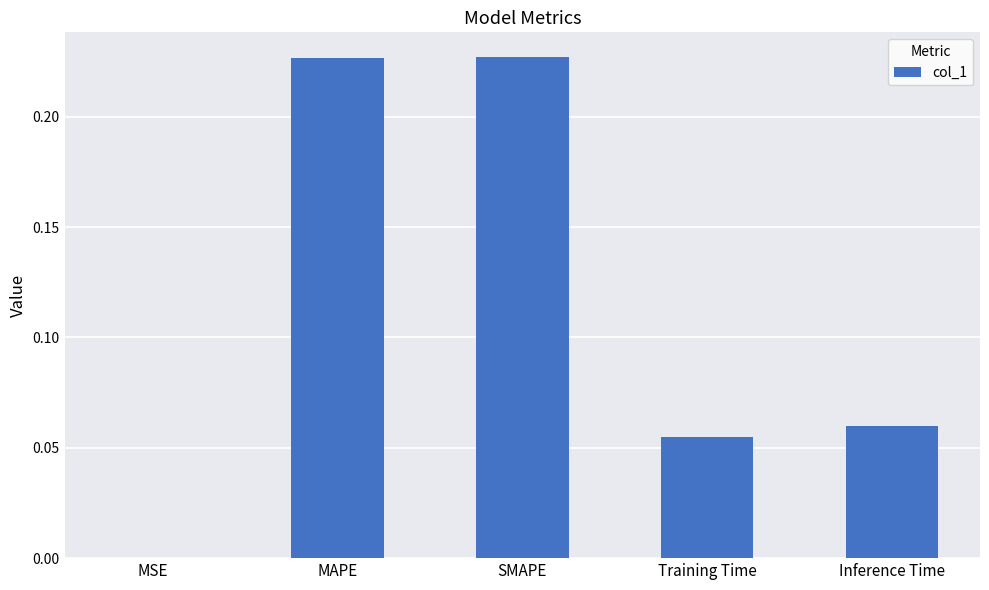

True or false: the data shows 0.0 at Training Time.

False